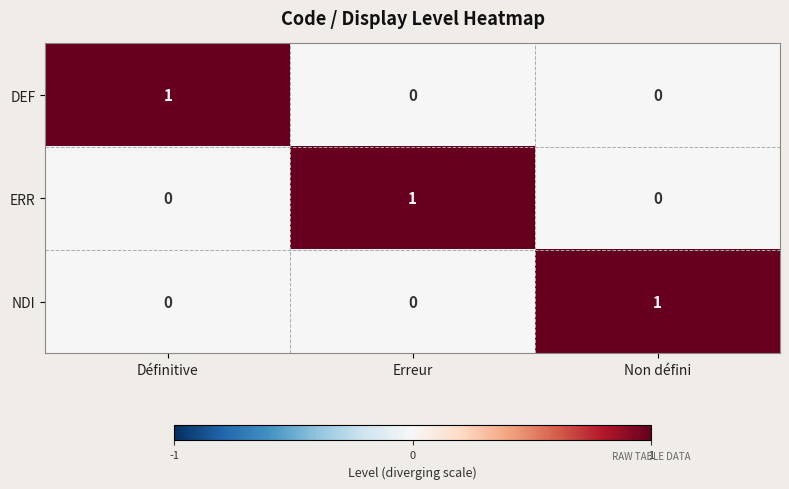

What is the difference between the highest and lowest values at Erreur?

1